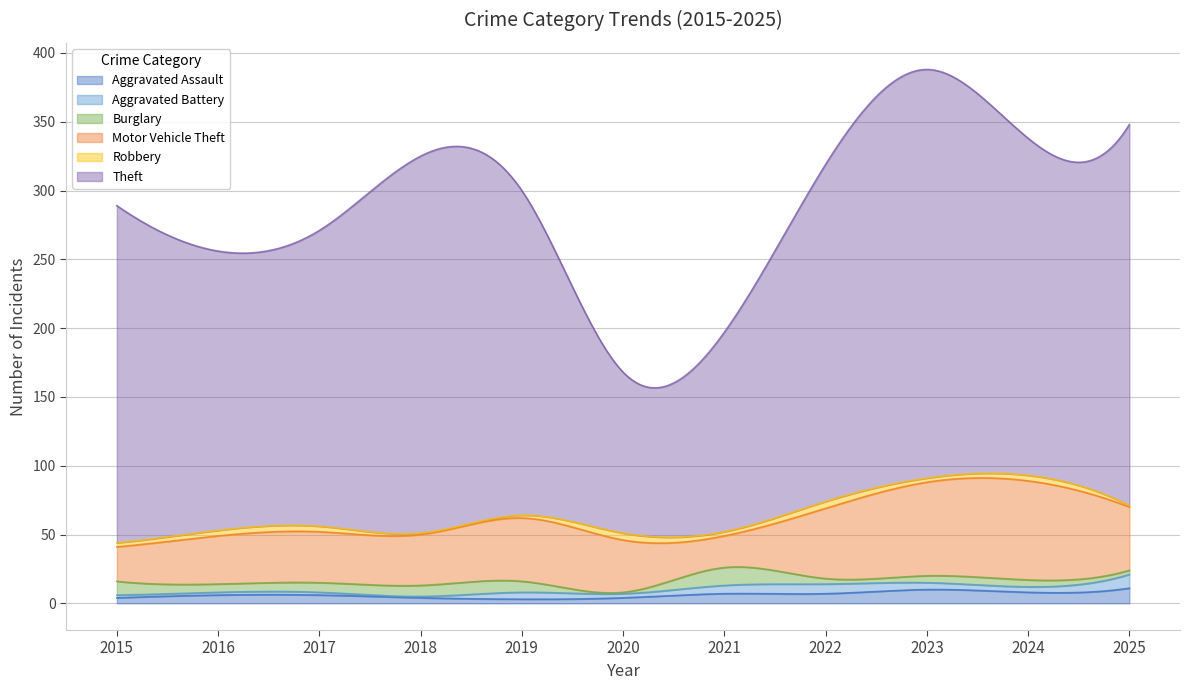

True or false: Motor Vehicle Theft and Burglary intersect in this chart.

False